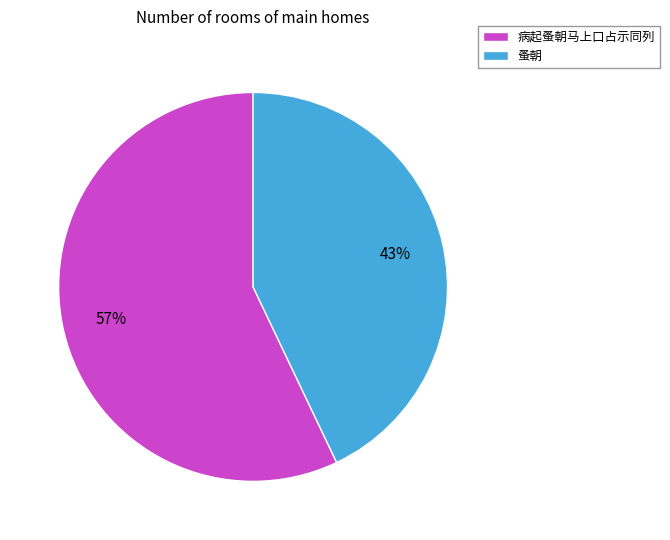

Is it true that 蚤朝 is 33% of the pie?

False